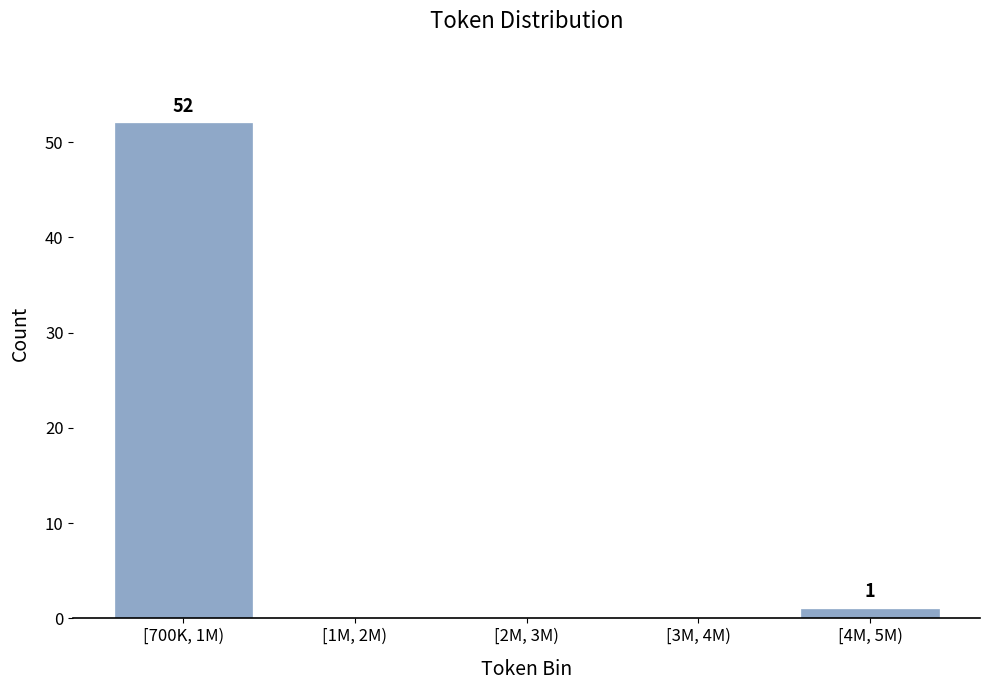

Reading left to right, what are all the values shown in this chart?

[700K, 1M)=52	[1M, 2M)=0	[2M, 3M)=0	[3M, 4M)=0	[4M, 5M)=1